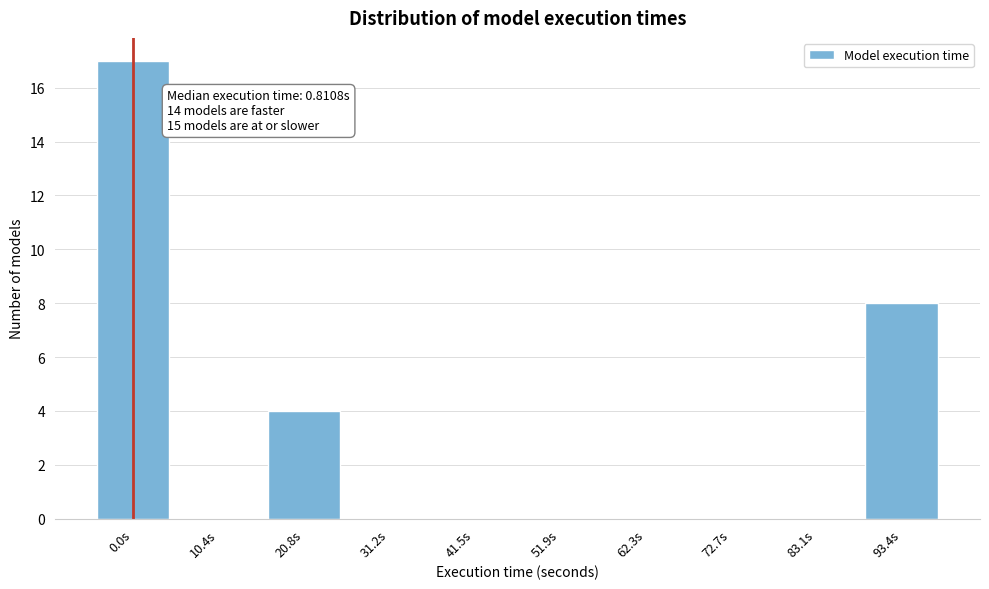

Reading right to left, transcribe all the data shown in this chart.

93.4s=8	83.1s=0	72.7s=0	62.3s=0	51.9s=0	41.5s=0	31.2s=0	20.8s=4	10.4s=0	0.0s=17